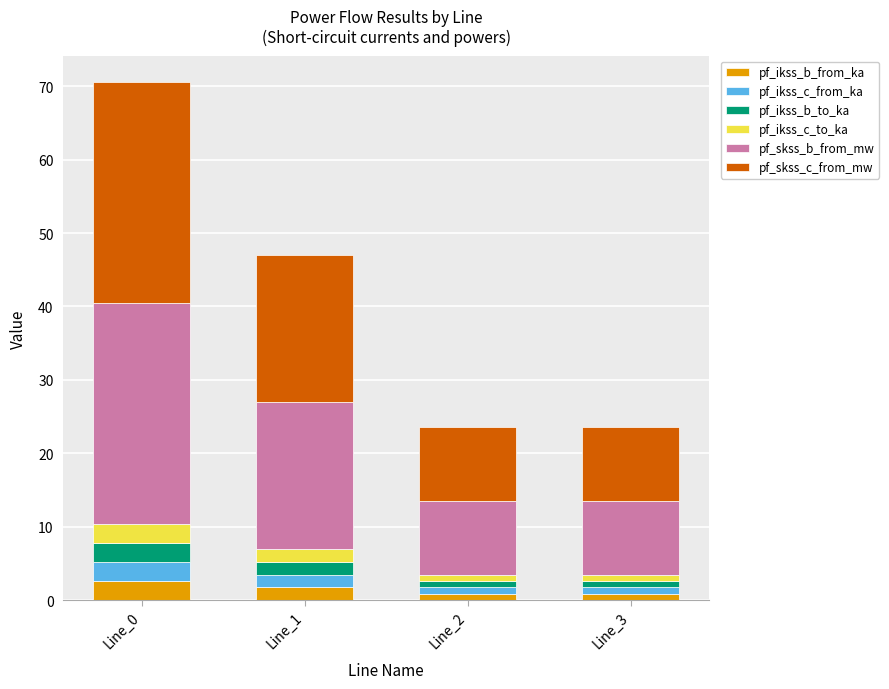

True or false: pf_ikss_b_from_ka has a value of 0.9 at Line_3.

True